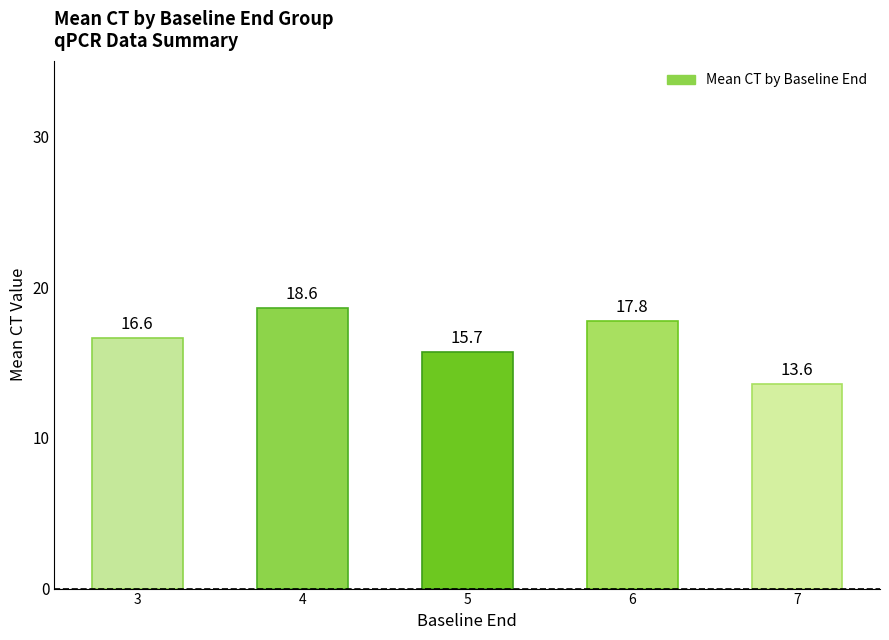

What is the difference between the values at 4 and 3?

2.0